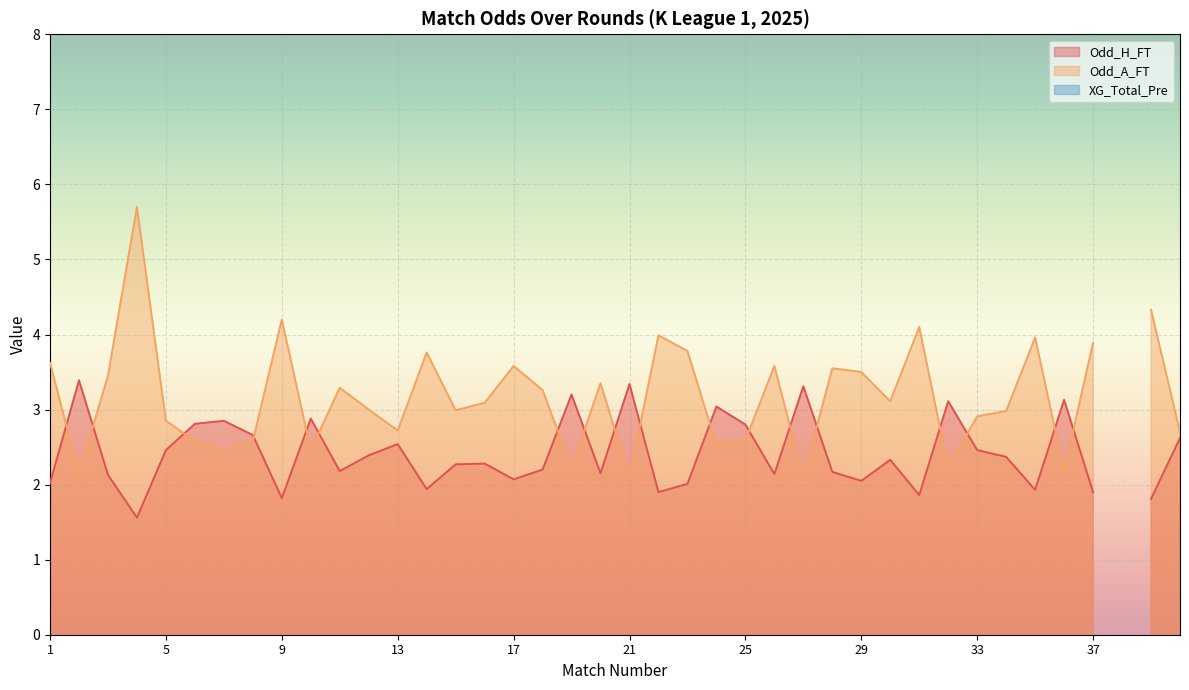

Which has a higher value, 23 or 12?

12